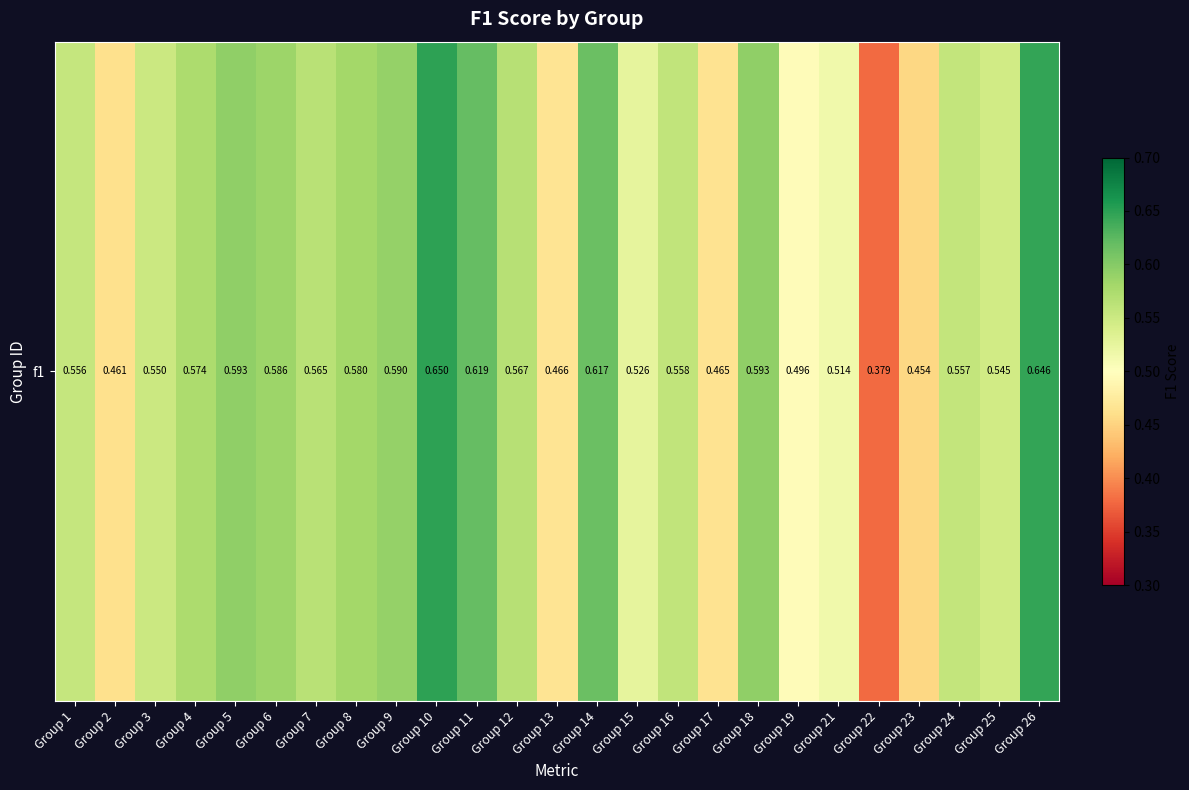

True or false: the data shows 0.1 at Group 22.

False